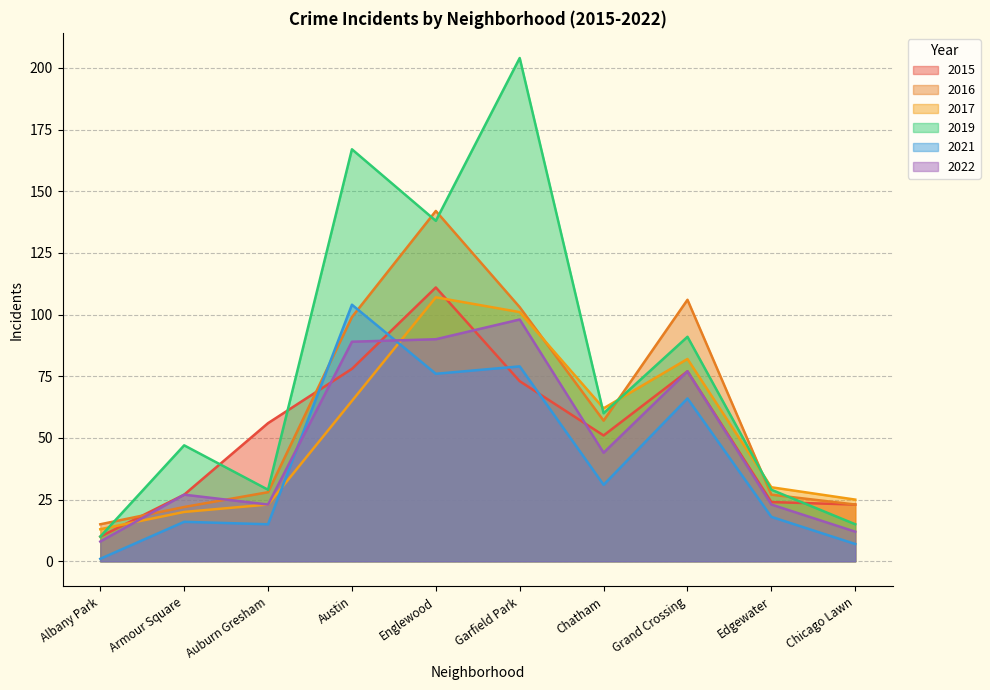

Which series has the largest total across all categories?

2019